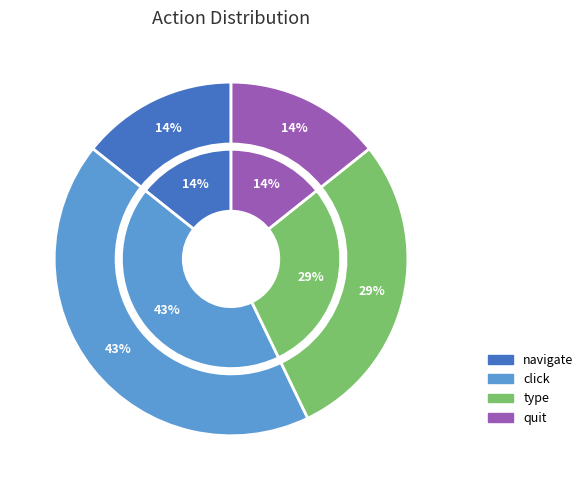

The click slice represents 57% of the pie. True or false?

False